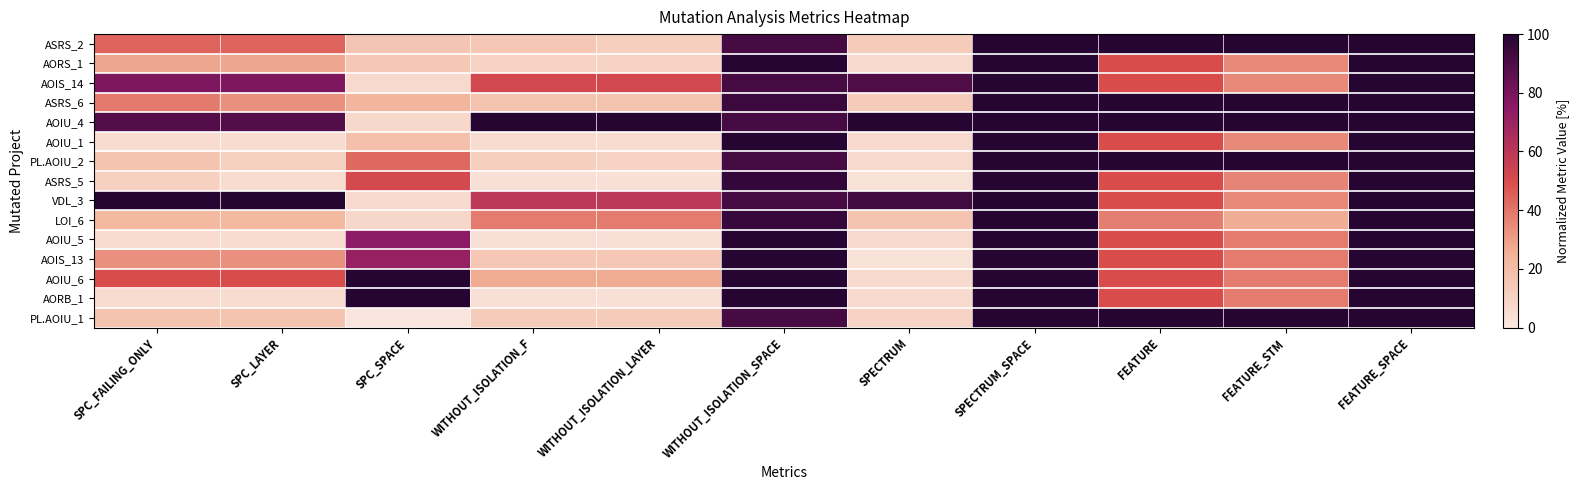

Reading left to right, what are all the values shown in this chart?

ASRS_2: SPC_FAILING_ONLY=44.4	SPC_LAYER=44.4	SPC_SPACE=16.1	WITHOUT_ISOLATION_F=15.4	WITHOUT_ISOLATION_LAYER=11.5	WITHOUT_ISOLATION_SPACE=91.6	SPECTRUM=13.3	SPECTRUM_SPACE=100.0	FEATURE=100.0	FEATURE_STM=100.0	FEATURE_SPACE=100.0
AORS_1: SPC_FAILING_ONLY=27.8	SPC_LAYER=27.8	SPC_SPACE=15.1	WITHOUT_ISOLATION_F=9.6	WITHOUT_ISOLATION_LAYER=9.6	WITHOUT_ISOLATION_SPACE=100.0	SPECTRUM=6.7	SPECTRUM_SPACE=100.0	FEATURE=50.0	FEATURE_STM=34.9	FEATURE_SPACE=100.0
AOIS_14: SPC_FAILING_ONLY=77.8	SPC_LAYER=77.8	SPC_SPACE=6.8	WITHOUT_ISOLATION_F=51.9	WITHOUT_ISOLATION_LAYER=51.9	WITHOUT_ISOLATION_SPACE=91.6	SPECTRUM=90.0	SPECTRUM_SPACE=100.0	FEATURE=50.0	FEATURE_STM=34.9	FEATURE_SPACE=100.0
ASRS_6: SPC_FAILING_ONLY=38.9	SPC_LAYER=33.3	SPC_SPACE=23.7	WITHOUT_ISOLATION_F=17.3	WITHOUT_ISOLATION_LAYER=17.3	WITHOUT_ISOLATION_SPACE=94.5	SPECTRUM=13.3	SPECTRUM_SPACE=100.0	FEATURE=100.0	FEATURE_STM=100.0	FEATURE_SPACE=100.0
AOIU_4: SPC_FAILING_ONLY=88.9	SPC_LAYER=88.9	SPC_SPACE=7.5	WITHOUT_ISOLATION_F=100.0	WITHOUT_ISOLATION_LAYER=100.0	WITHOUT_ISOLATION_SPACE=92.0	SPECTRUM=100.0	SPECTRUM_SPACE=100.0	FEATURE=100.0	FEATURE_STM=100.0	FEATURE_SPACE=100.0
AOIU_1: SPC_FAILING_ONLY=5.6	SPC_LAYER=5.6	SPC_SPACE=18.6	WITHOUT_ISOLATION_F=5.8	WITHOUT_ISOLATION_LAYER=5.8	WITHOUT_ISOLATION_SPACE=100.0	SPECTRUM=6.7	SPECTRUM_SPACE=100.0	FEATURE=50.0	FEATURE_STM=34.9	FEATURE_SPACE=100.0
PL.AOIU_2: SPC_FAILING_ONLY=16.7	SPC_LAYER=11.1	SPC_SPACE=43.0	WITHOUT_ISOLATION_F=11.5	WITHOUT_ISOLATION_LAYER=9.6	WITHOUT_ISOLATION_SPACE=91.6	SPECTRUM=6.7	SPECTRUM_SPACE=100.0	FEATURE=100.0	FEATURE_STM=100.0	FEATURE_SPACE=100.0
ASRS_5: SPC_FAILING_ONLY=11.1	SPC_LAYER=5.6	SPC_SPACE=51.3	WITHOUT_ISOLATION_F=3.8	WITHOUT_ISOLATION_LAYER=3.8	WITHOUT_ISOLATION_SPACE=96.4	SPECTRUM=3.3	SPECTRUM_SPACE=100.0	FEATURE=50.0	FEATURE_STM=36.1	FEATURE_SPACE=100.0
VDL_3: SPC_FAILING_ONLY=100.0	SPC_LAYER=100.0	SPC_SPACE=6.8	WITHOUT_ISOLATION_F=59.6	WITHOUT_ISOLATION_LAYER=59.6	WITHOUT_ISOLATION_SPACE=91.6	SPECTRUM=93.3	SPECTRUM_SPACE=100.0	FEATURE=50.0	FEATURE_STM=34.9	FEATURE_SPACE=100.0
LOI_6: SPC_FAILING_ONLY=22.2	SPC_LAYER=22.2	SPC_SPACE=7.9	WITHOUT_ISOLATION_F=38.5	WITHOUT_ISOLATION_LAYER=38.5	WITHOUT_ISOLATION_SPACE=95.7	SPECTRUM=16.7	SPECTRUM_SPACE=100.0	FEATURE=37.5	FEATURE_STM=26.5	FEATURE_SPACE=100.0
AOIU_5: SPC_FAILING_ONLY=5.6	SPC_LAYER=5.6	SPC_SPACE=74.2	WITHOUT_ISOLATION_F=3.8	WITHOUT_ISOLATION_LAYER=3.8	WITHOUT_ISOLATION_SPACE=100.0	SPECTRUM=6.7	SPECTRUM_SPACE=100.0	FEATURE=50.0	FEATURE_STM=38.6	FEATURE_SPACE=100.0
AOIS_13: SPC_FAILING_ONLY=33.3	SPC_LAYER=33.3	SPC_SPACE=71.3	WITHOUT_ISOLATION_F=15.4	WITHOUT_ISOLATION_LAYER=15.4	WITHOUT_ISOLATION_SPACE=100.0	SPECTRUM=3.3	SPECTRUM_SPACE=100.0	FEATURE=50.0	FEATURE_STM=38.6	FEATURE_SPACE=100.0
AOIU_6: SPC_FAILING_ONLY=50.0	SPC_LAYER=50.0	SPC_SPACE=99.3	WITHOUT_ISOLATION_F=26.9	WITHOUT_ISOLATION_LAYER=26.9	WITHOUT_ISOLATION_SPACE=100.0	SPECTRUM=6.7	SPECTRUM_SPACE=100.0	FEATURE=50.0	FEATURE_STM=38.6	FEATURE_SPACE=100.0
AORB_1: SPC_FAILING_ONLY=5.6	SPC_LAYER=5.6	SPC_SPACE=100.0	WITHOUT_ISOLATION_F=3.8	WITHOUT_ISOLATION_LAYER=3.8	WITHOUT_ISOLATION_SPACE=100.0	SPECTRUM=6.7	SPECTRUM_SPACE=100.0	FEATURE=50.0	FEATURE_STM=38.6	FEATURE_SPACE=100.0
PL.AOIU_1: SPC_FAILING_ONLY=16.7	SPC_LAYER=16.7	SPC_SPACE=1.4	WITHOUT_ISOLATION_F=13.5	WITHOUT_ISOLATION_LAYER=13.5	WITHOUT_ISOLATION_SPACE=91.6	SPECTRUM=10.0	SPECTRUM_SPACE=100.0	FEATURE=100.0	FEATURE_STM=100.0	FEATURE_SPACE=100.0